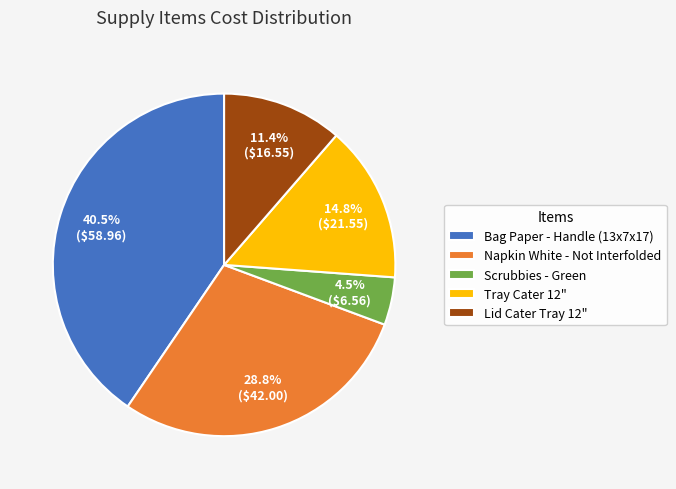

Which category has the smallest portion of the pie?

Scrubbies - Green